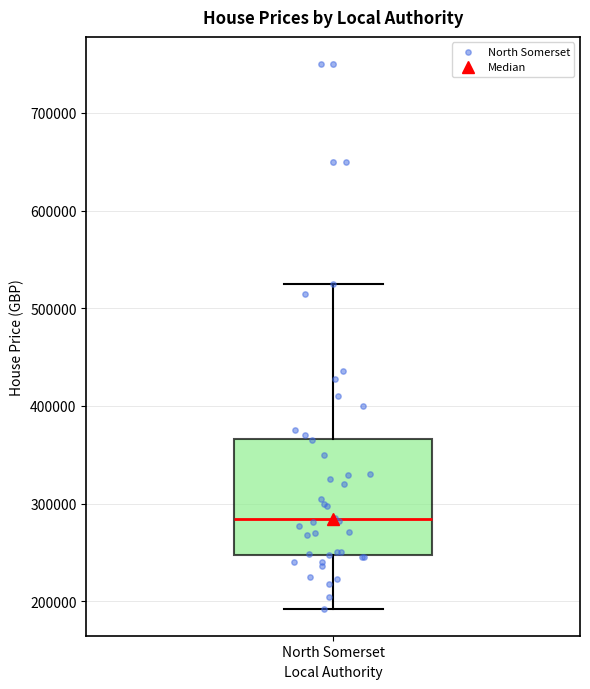

Read this box plot against the y-axis: the position of the median line, the range covered by the box, and the ends of both whiskers. The values are not printed on the chart, so give them approximately, as read against the axis.

median 280000, box 250000 to 370000, whiskers 190000 to 530000